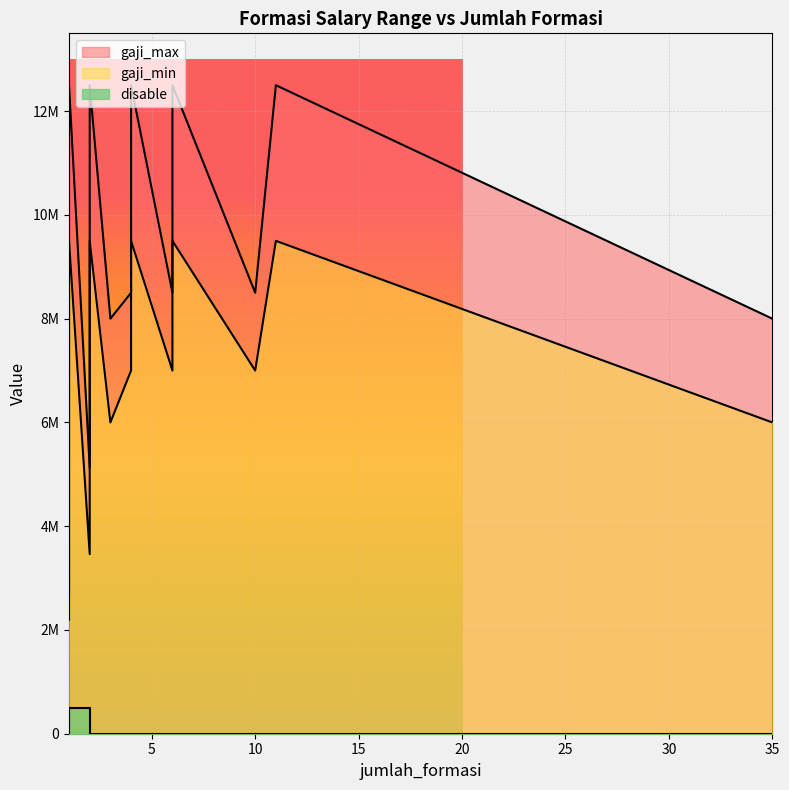

Is the value of disable at 1 greater than the value of gaji_max at 6?

No